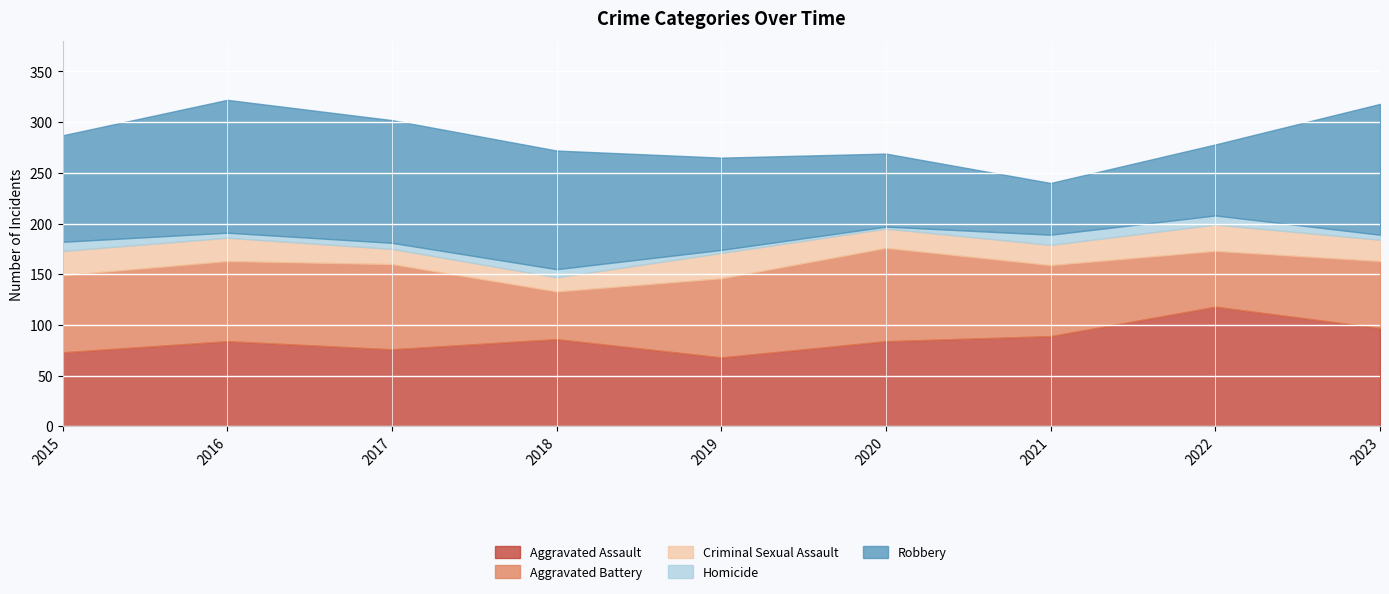

How many values in the Homicide series are below 6?

4